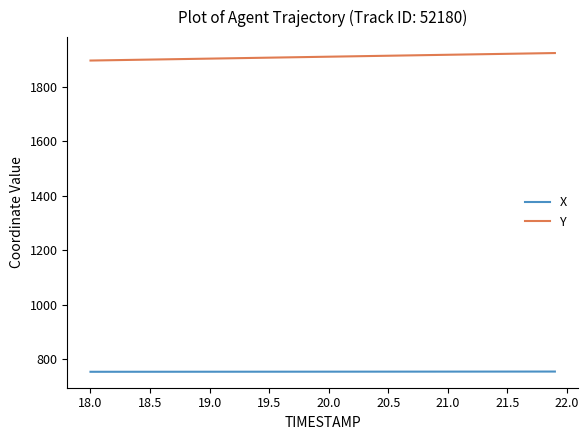

Rank the series by their maximum value, from highest to lowest.

Y, X